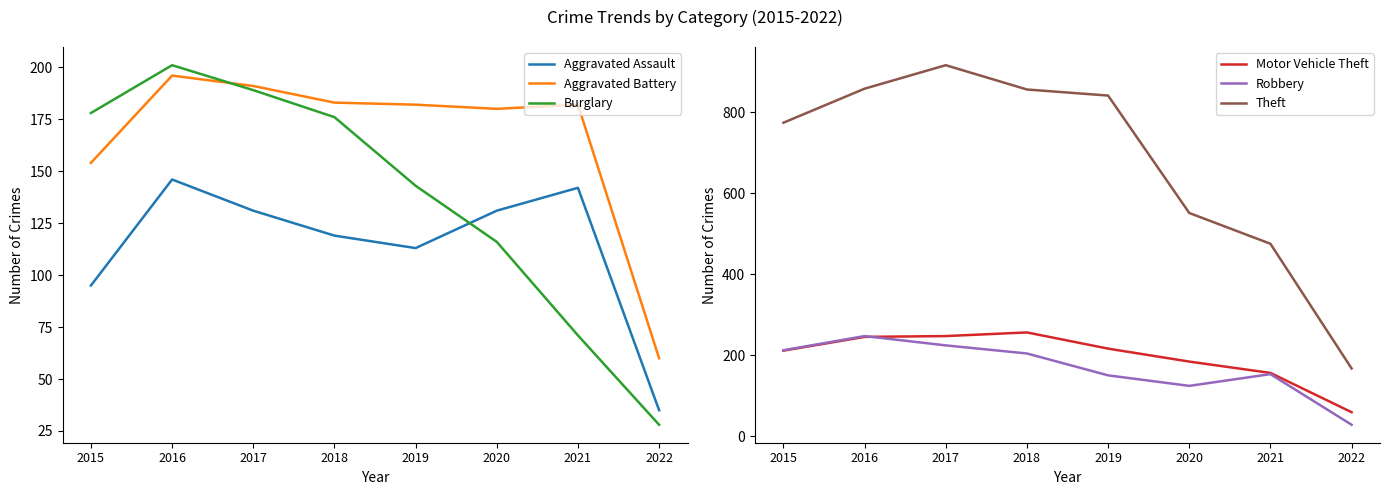

Which category has the lowest value across all series?

2022